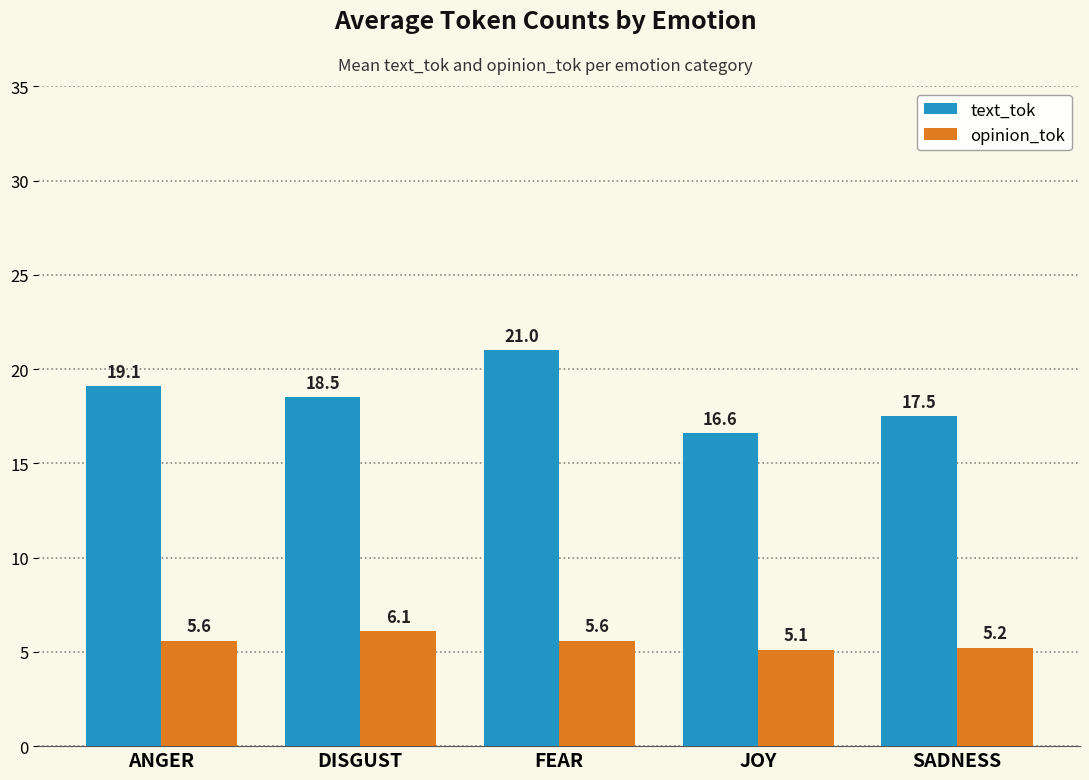

What is the minimum value for text_tok?

16.6